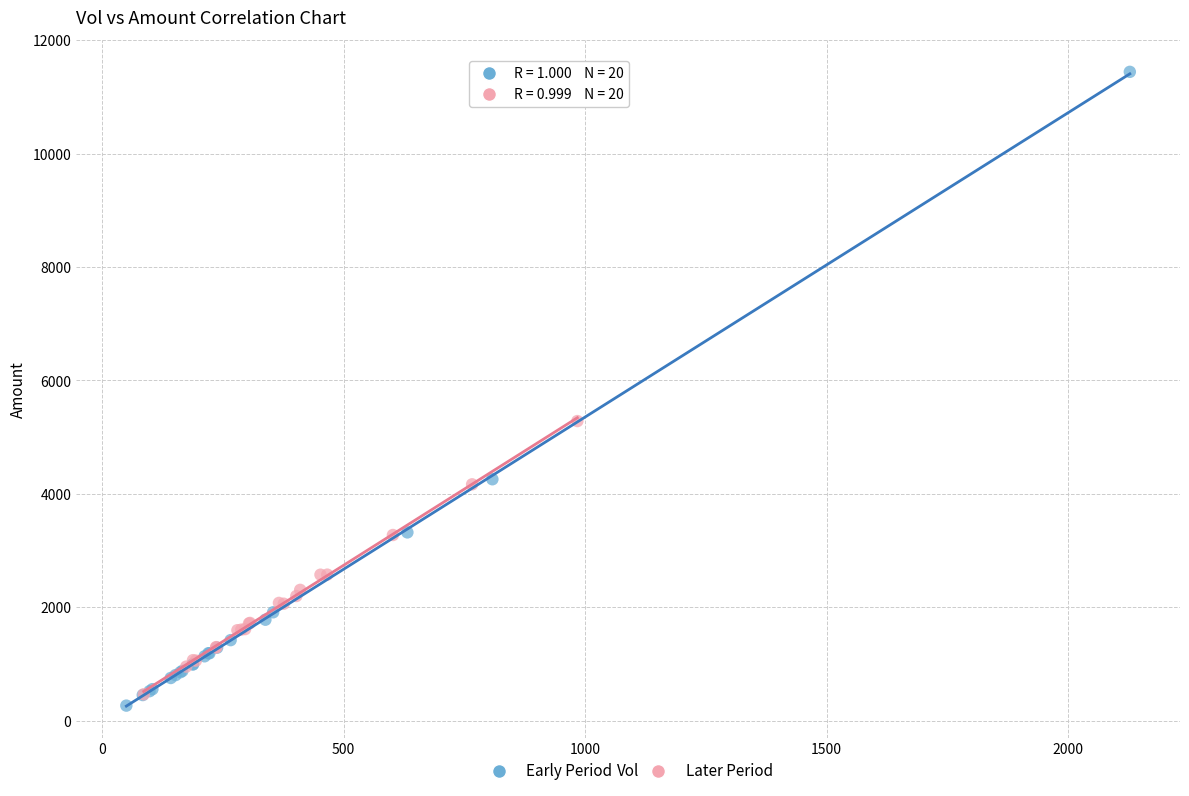

Which series reaches the minimum Y coordinate?

Early Period